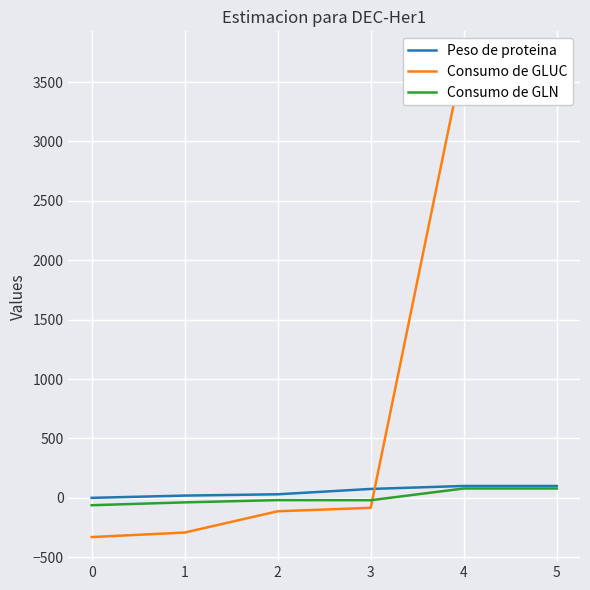

What is the maximum value for Peso de proteina?

100.0